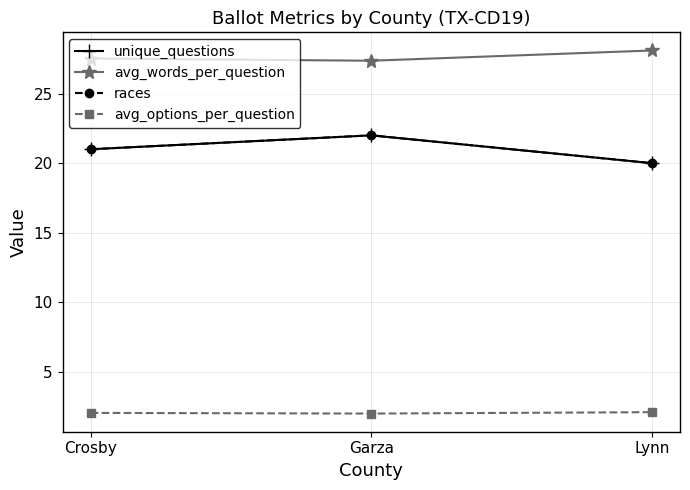

The avg_words_per_question series shows 38.2 at Garza. True or false?

False